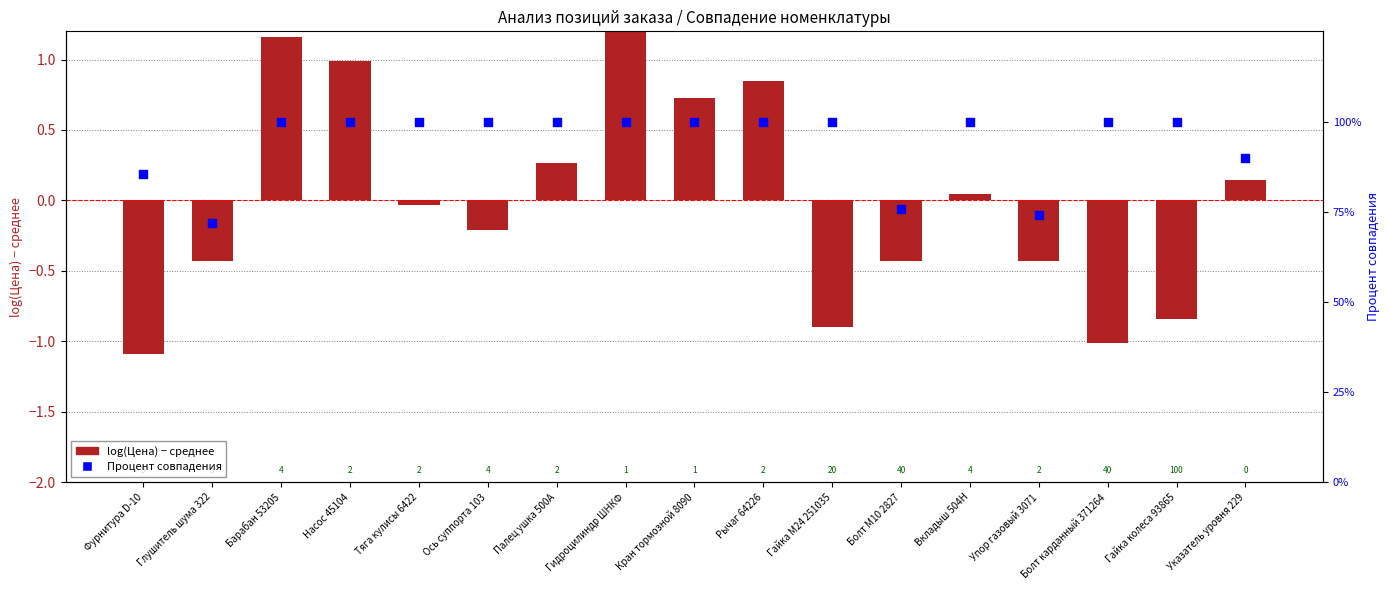

Is the value of Процент совпадения at Болт карданный 371264 greater than the value of log(Цена) - среднее at Упор газовый 3071?

Yes